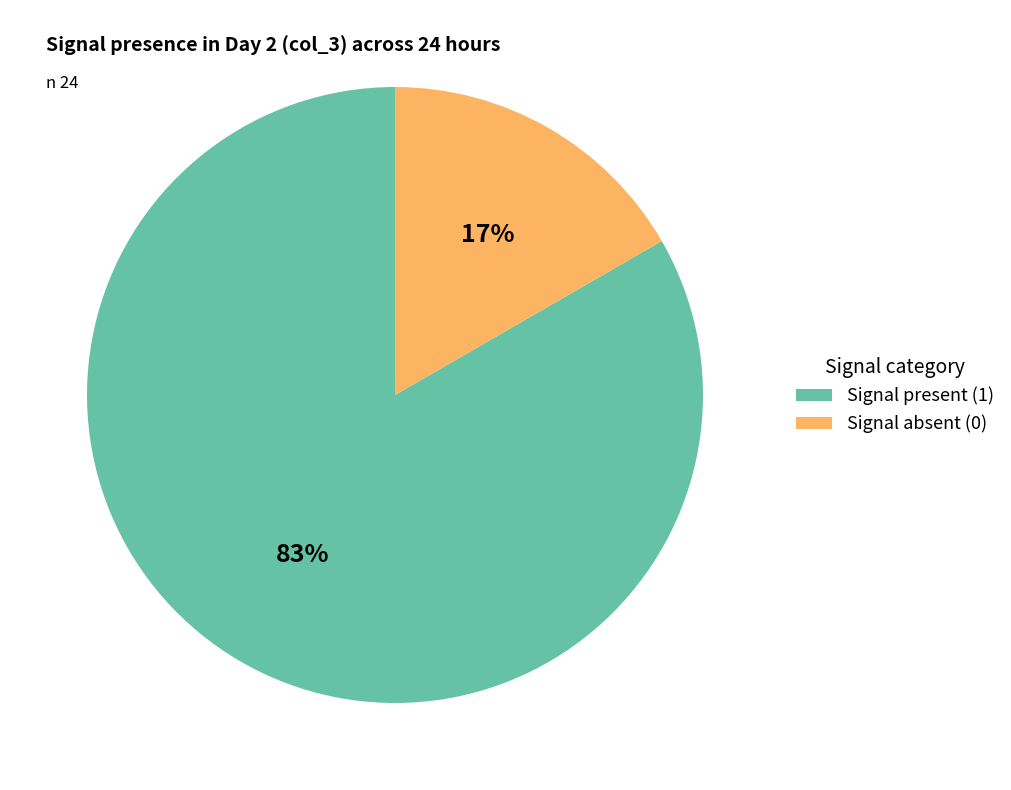

How many slices are in this pie chart?

2